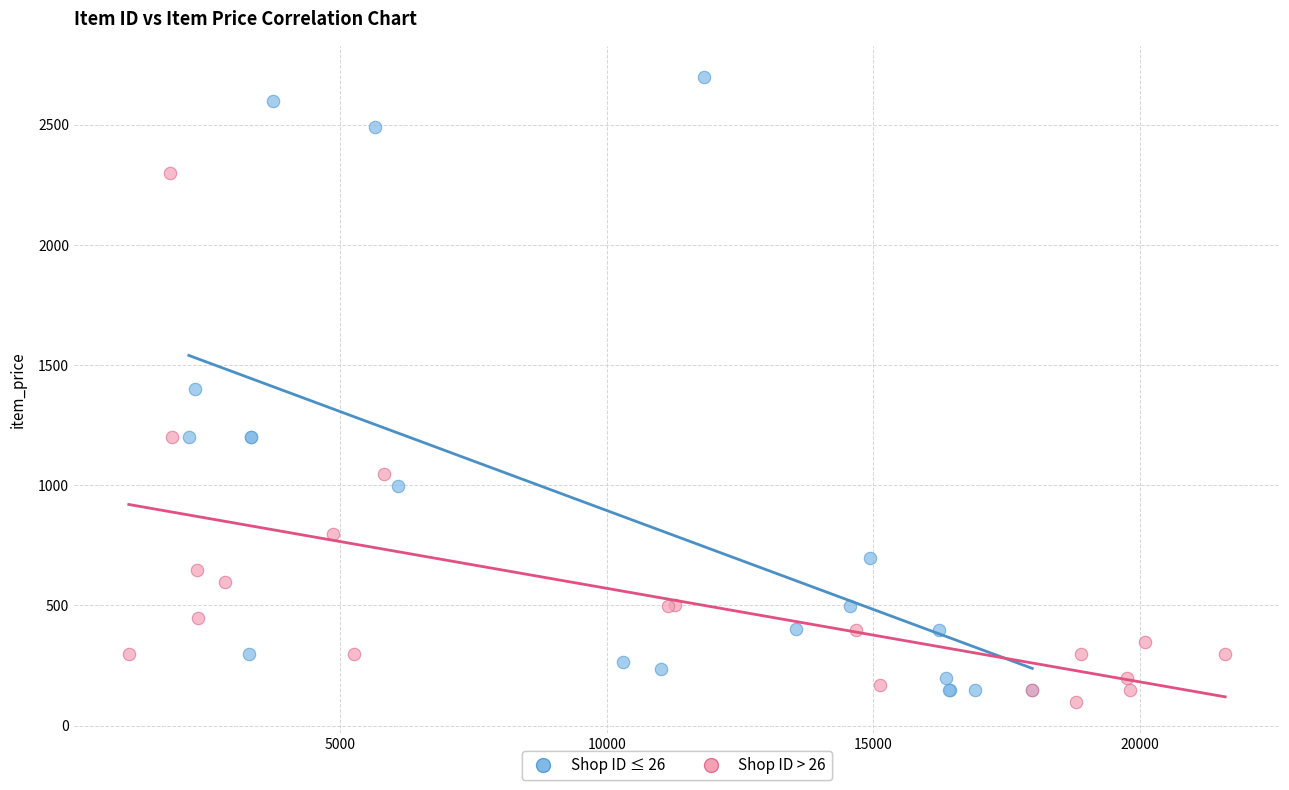

Which series has the widest spread of Y values?

Shop ID ≤ 26